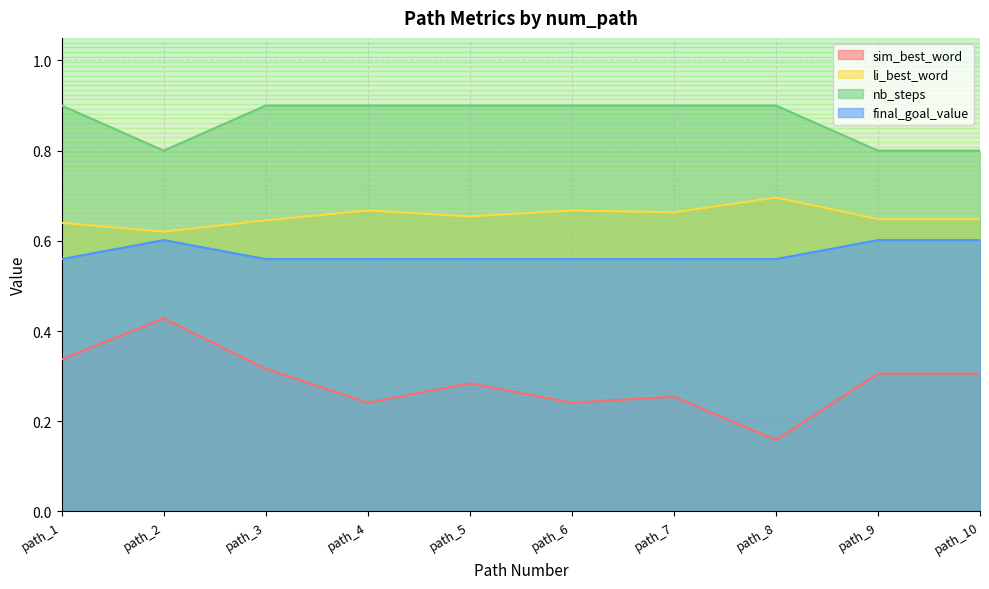

True or false: final_goal_value and li_best_word cross at least once.

False